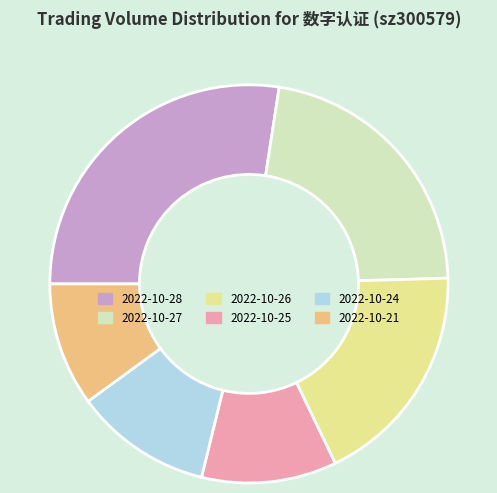

Do 2022-10-25 and 2022-10-28 together represent more than half of the pie?

No